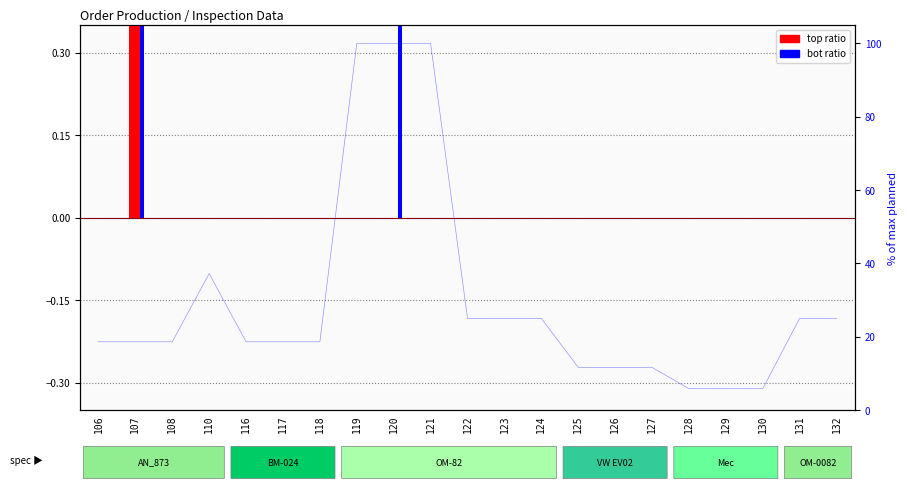

Rank the series by their average value, from highest to lowest.

bot ratio, top ratio